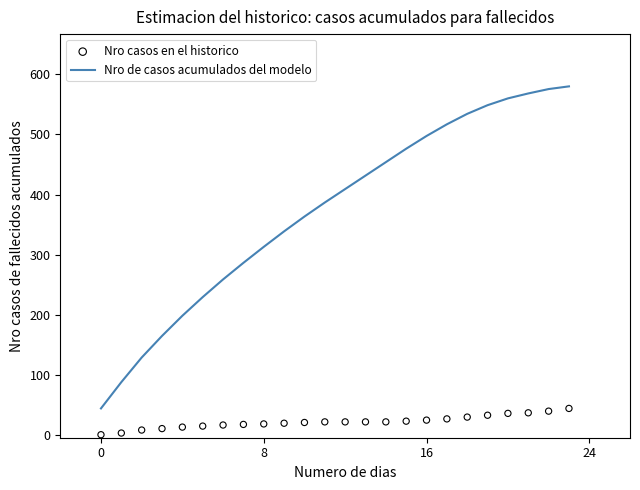

Is the value of Nro casos en el historico at 14 greater than the value of Nro de casos acumulados del modelo at 8?

No